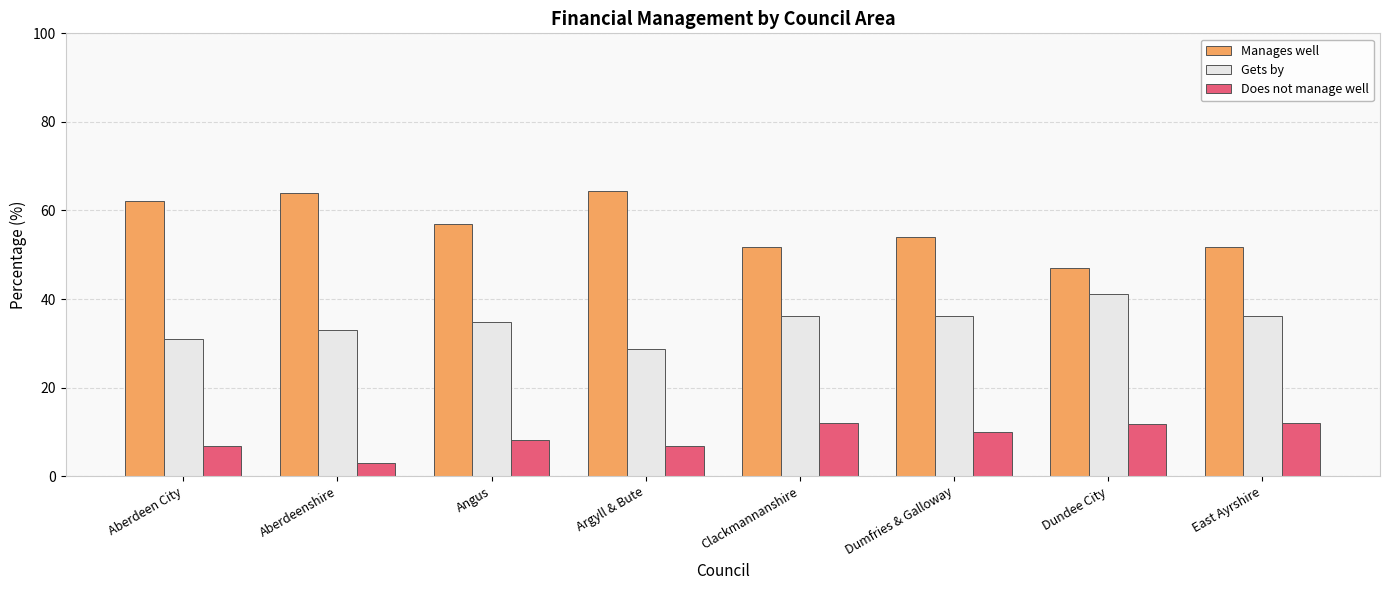

What is the total value across all series at Aberdeenshire?

100.0